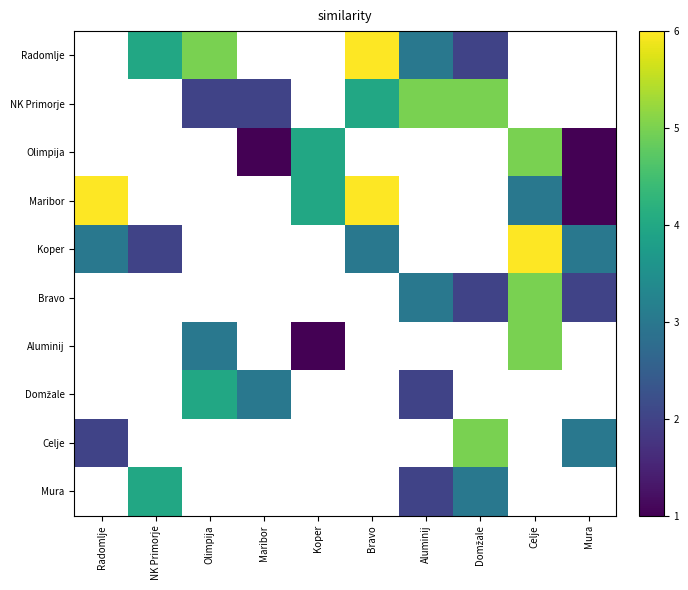

Between Radomlje and Maribor, which is larger?

Maribor